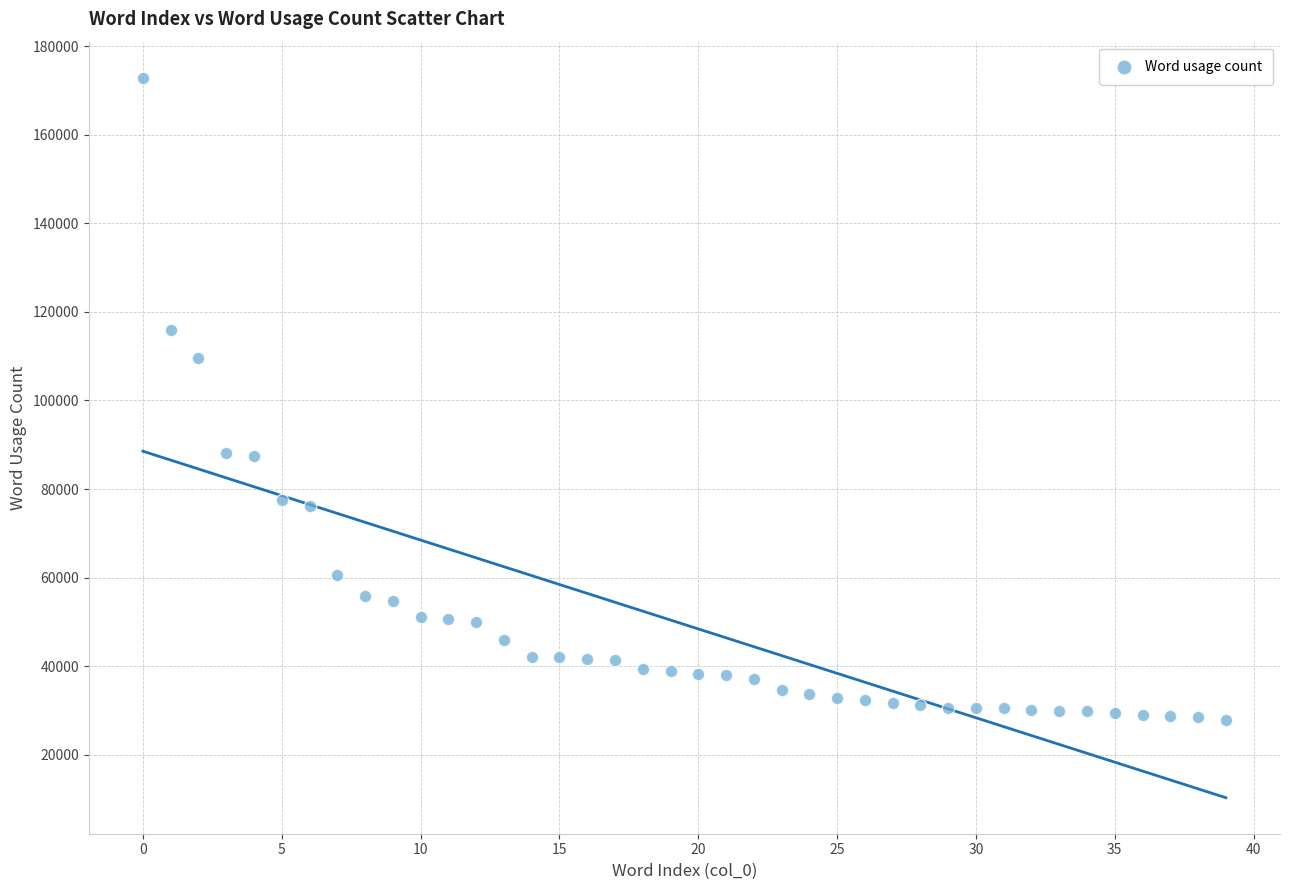

What Y value in the scatter plot is closest to 100333?

109635